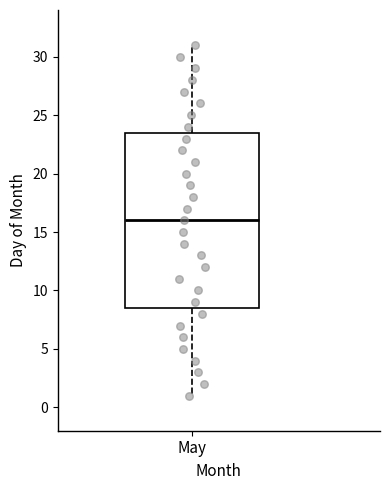

Where does the median line of the box for May sit on the y-axis? The values are not printed on the chart, so give them approximately, as read against the axis.

16.0